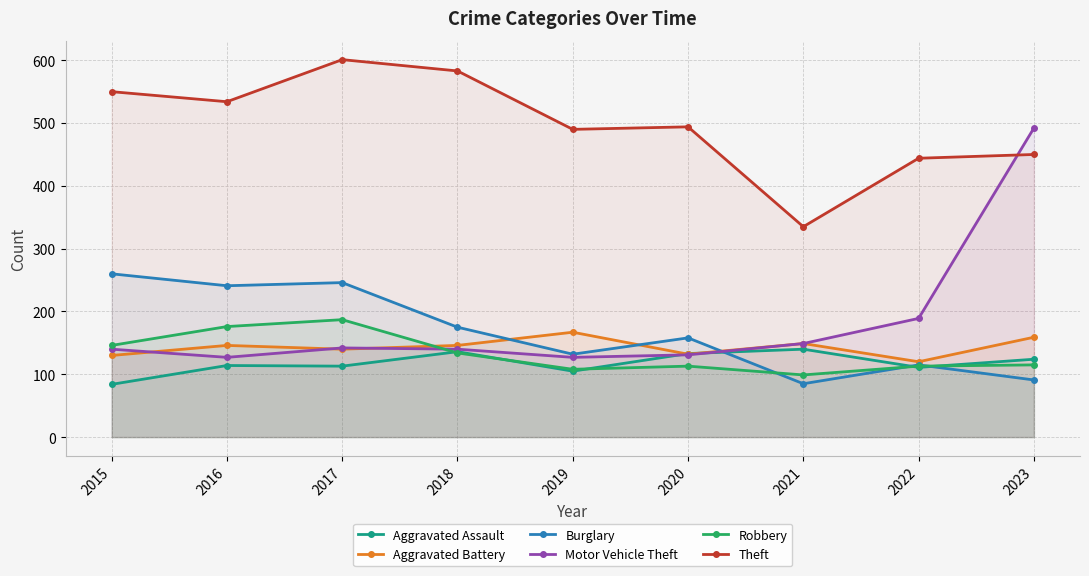

What is the value of the Motor Vehicle Theft point at the 9th from the left?

492